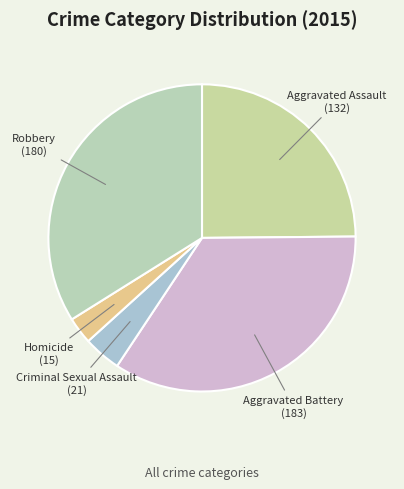

True or false: Homicide accounts for 3% of the total.

True